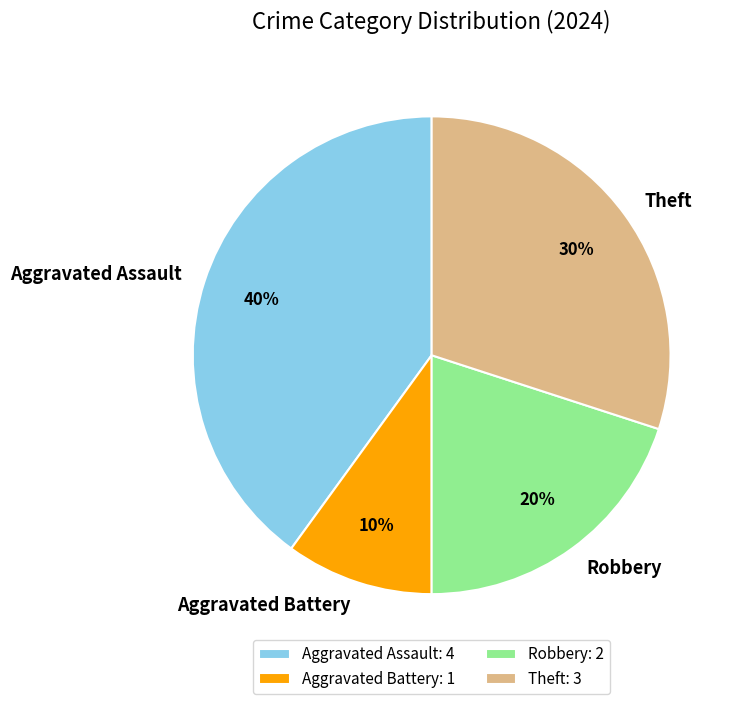

What is the largest slice in the pie chart?

Aggravated Assault